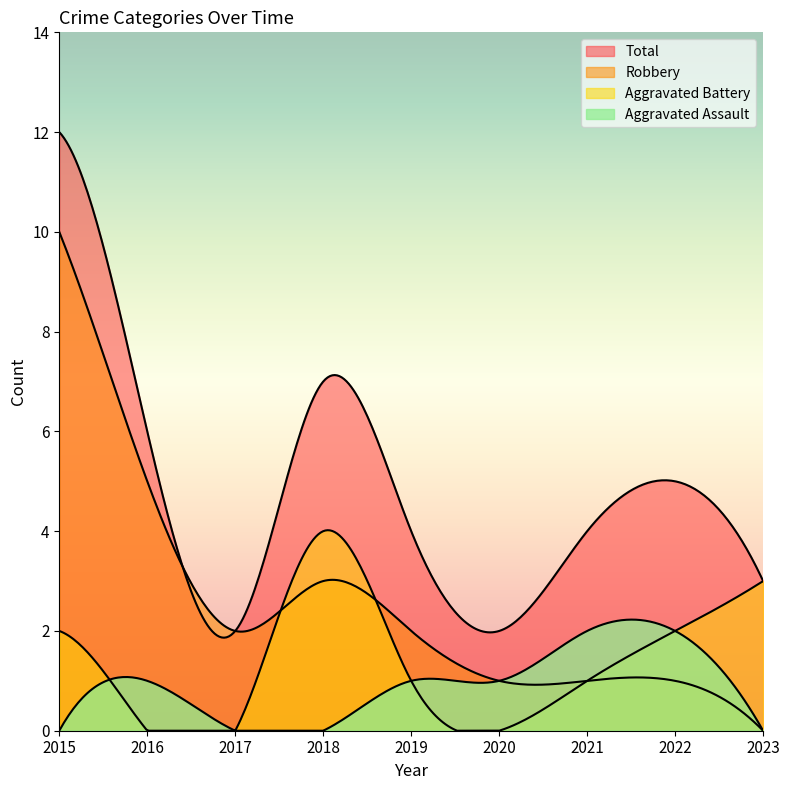

Is it true that Robbery equals 2 at 2019?

True